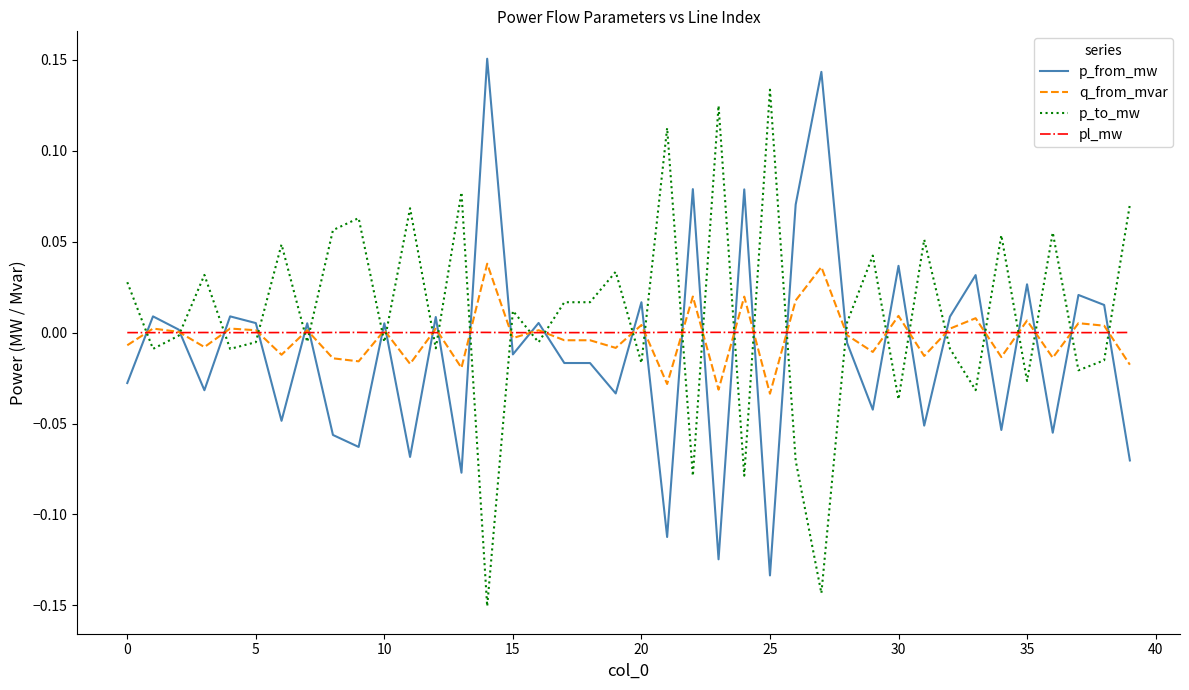

How many intersections are there between p_to_mw and p_from_mw?

30